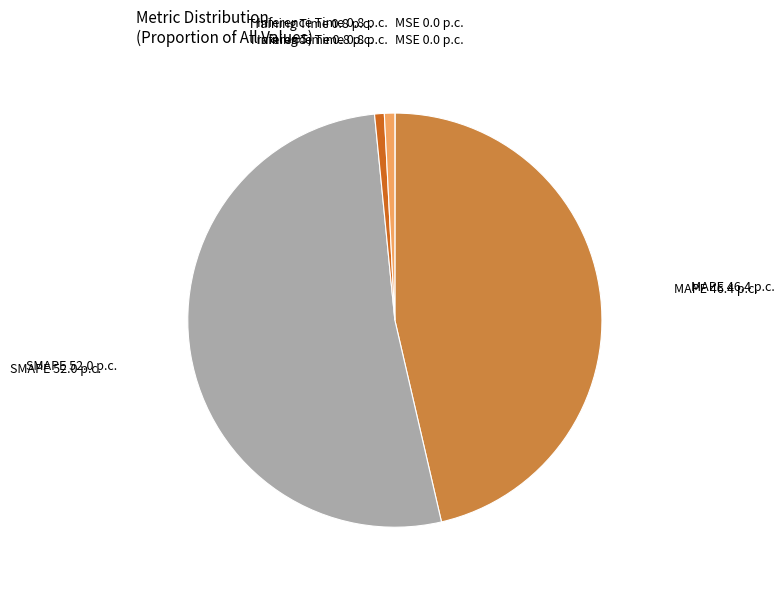

The SMAPE 52.0 p.c. slice represents 52% of the pie. True or false?

True